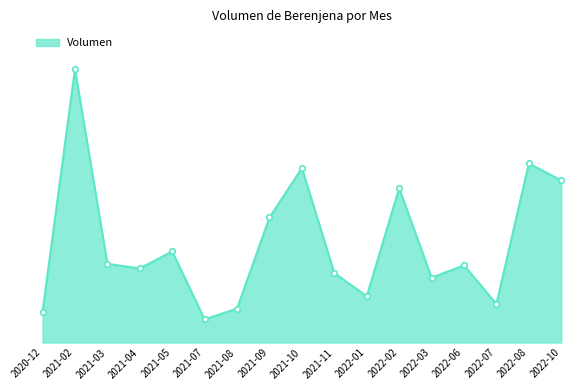

Approximately how many times larger is the value at 2021-05 compared to 2021-08?

2.7